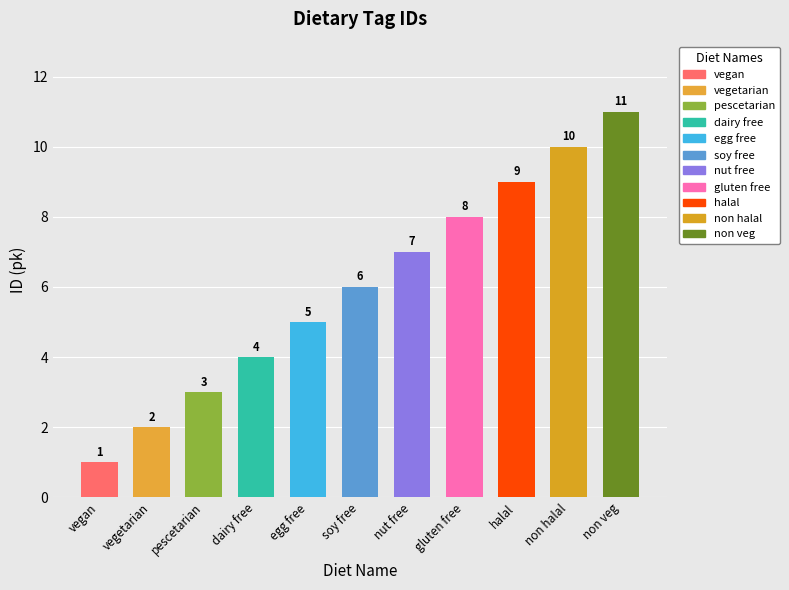

What is the difference between the second highest and second lowest values?

8